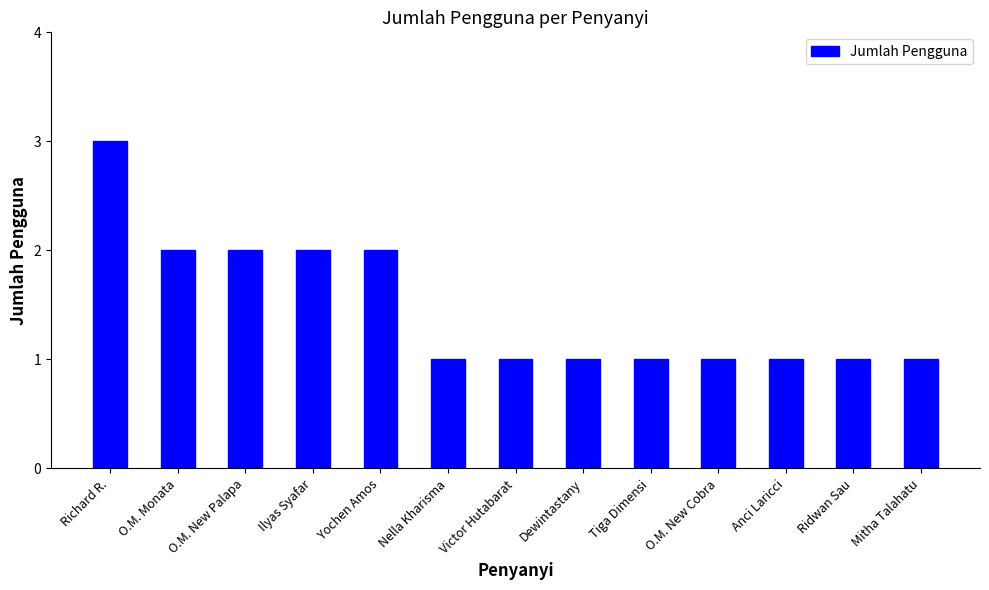

Reading left to right, transcribe all the data shown in this chart.

3	2	2	2	2	1	1	1	1	1	1	1	1